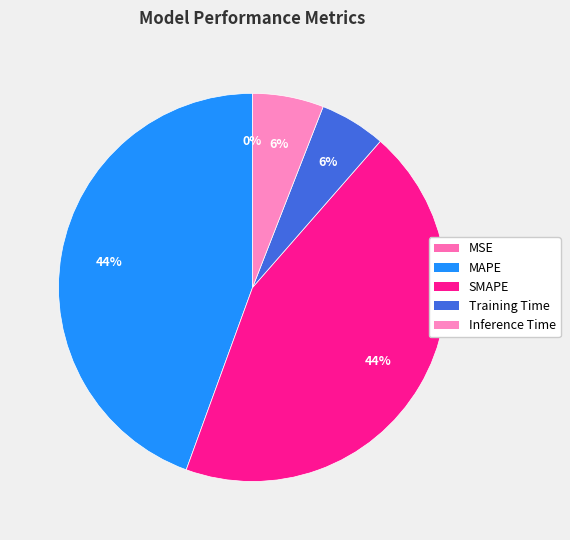

How many segments does this pie chart have?

5